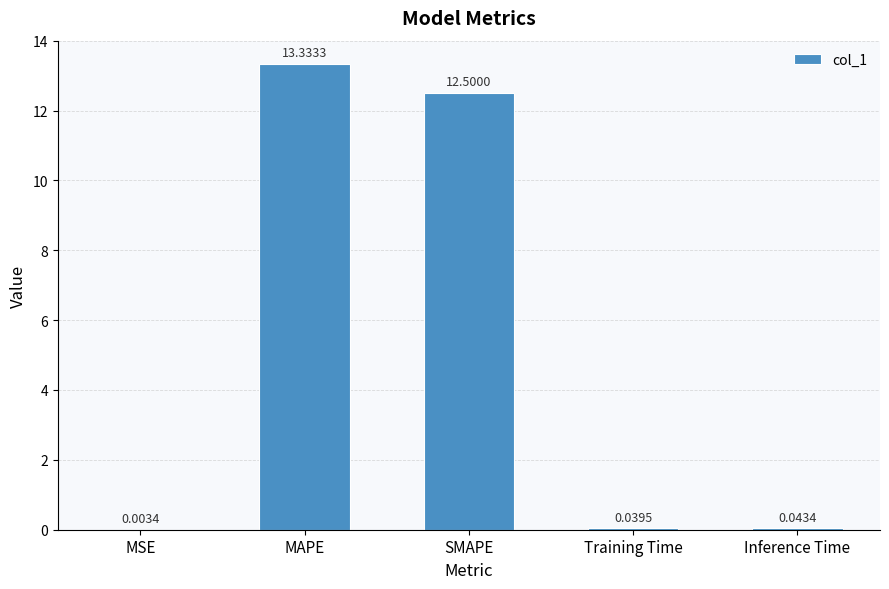

Which category has the highest value across all series?

MAPE